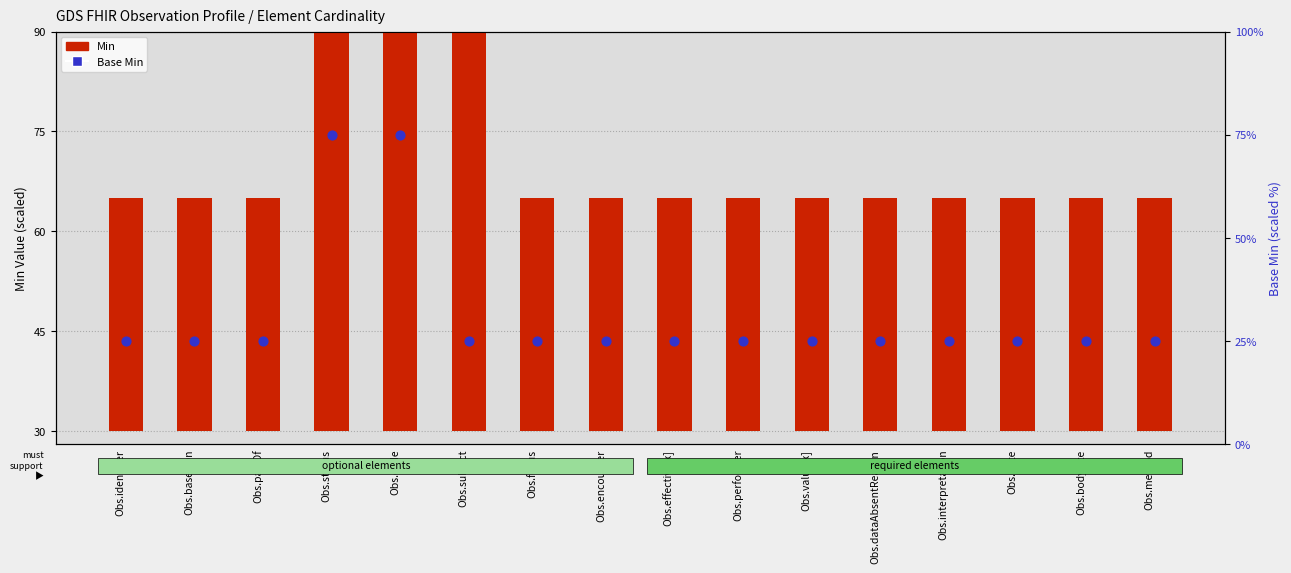

Is the value of Base Min at Obs.focus greater than the value of Min at Obs.dataAbsentReason?

No